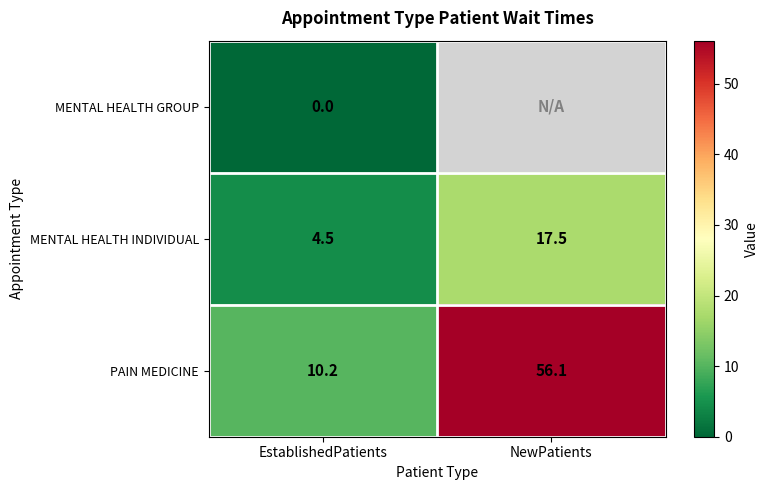

What is the difference between the highest and lowest values at EstablishedPatients?

10.2